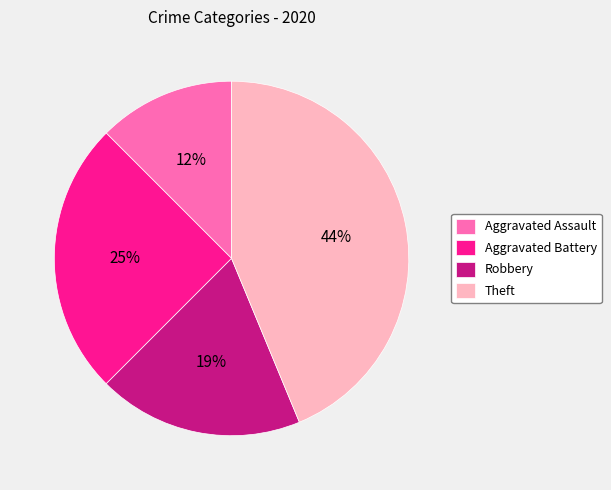

What percentage is the Theft slice, to the nearest percent?

44%